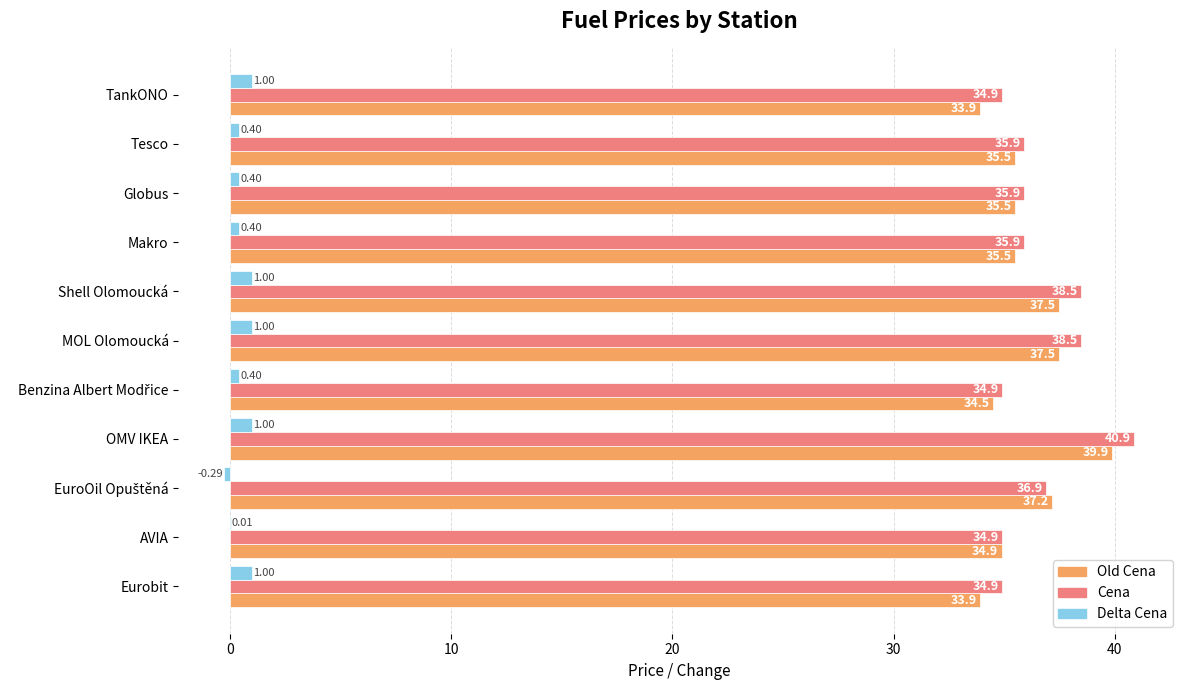

Which category has the highest value across all series?

OMV IKEA